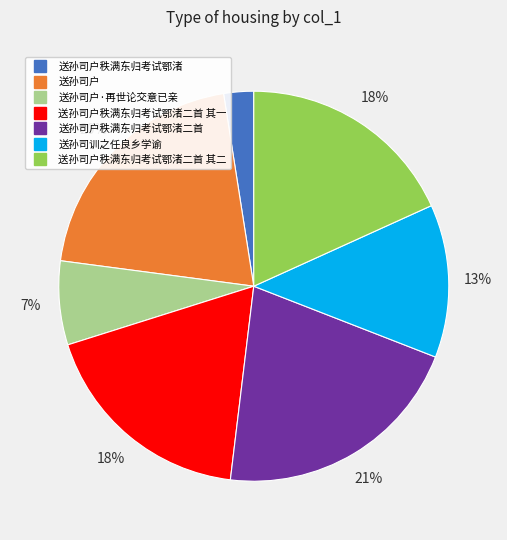

To the nearest percent, what is the difference between the largest and smallest slice percentages?

19%